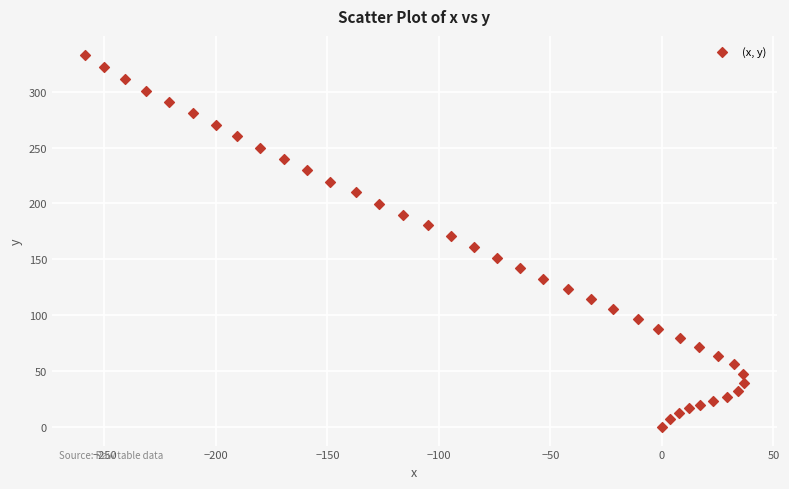

What is the range of Y values (max minus min)?

333.2